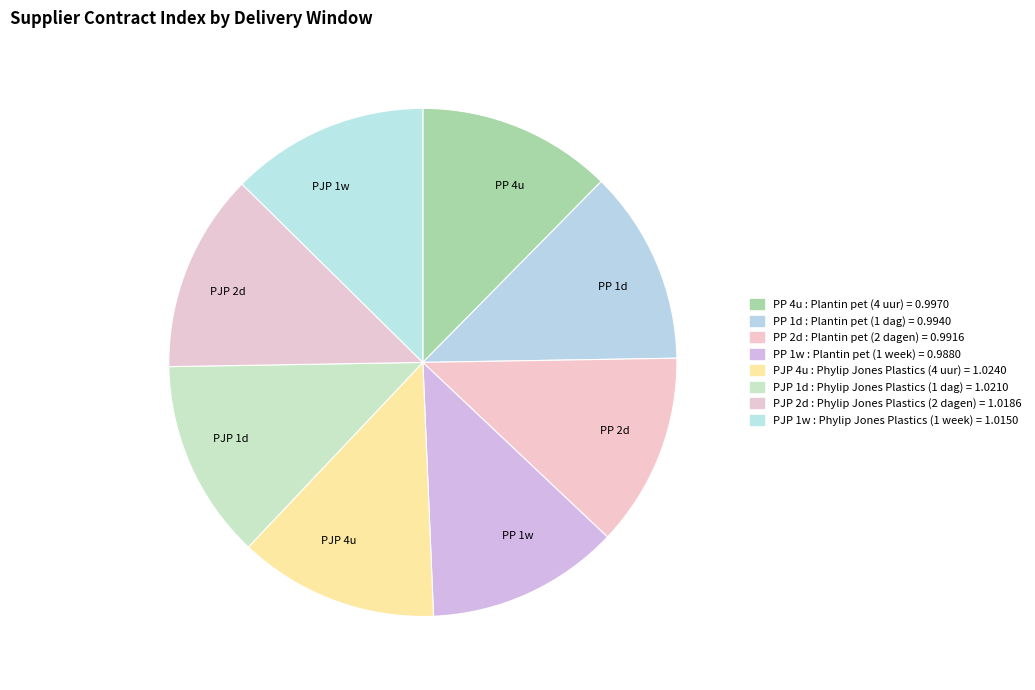

Combined, do PJP 4u and PP 4u account for over 50%?

No